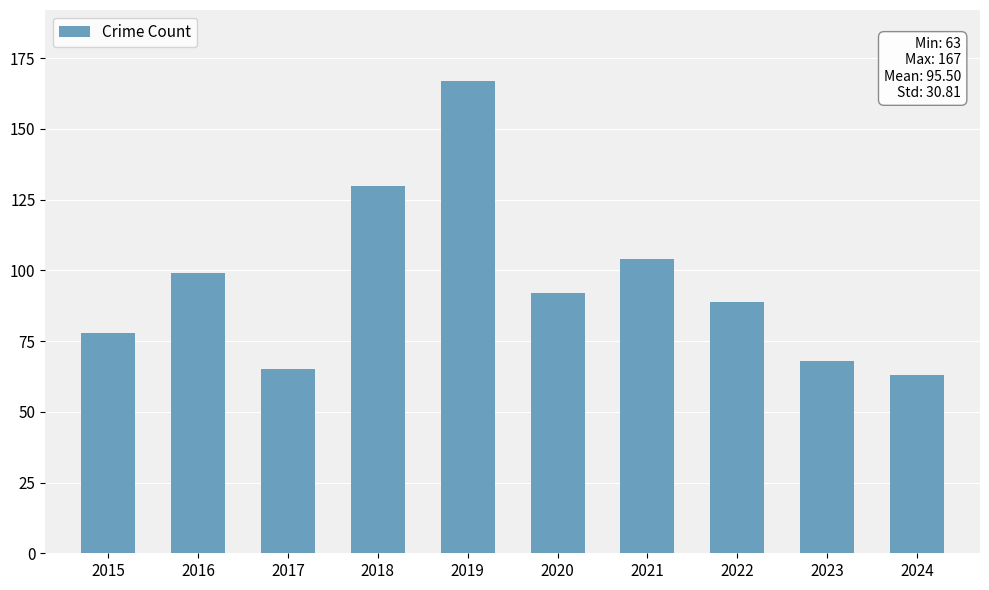

Reading left to right, what are all the values shown in this chart?

2015=78	2016=99	2017=65	2018=130	2019=167	2020=92	2021=104	2022=89	2023=68	2024=63